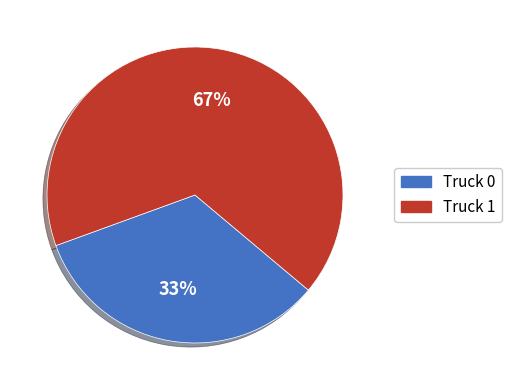

Rank the categories by value from highest to lowest.

Truck 1, Truck 0